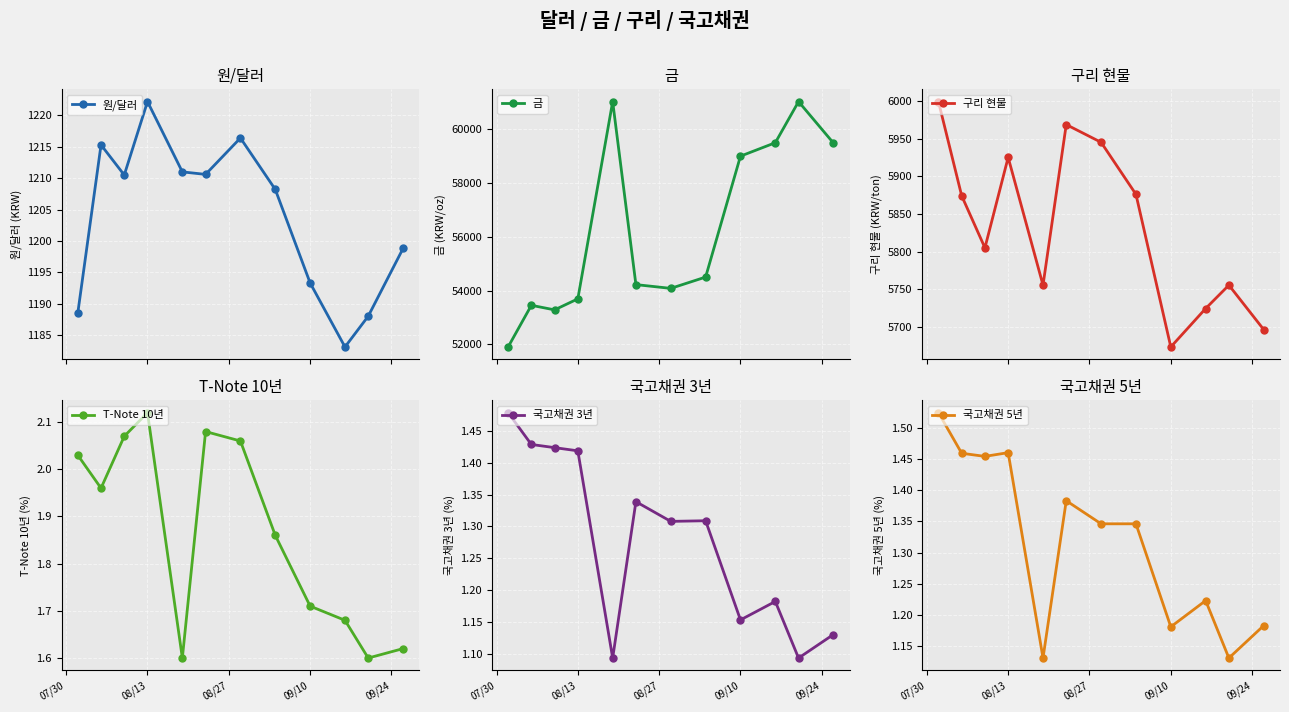

Which category has the highest value in the T-Note 10년 series?

08/13